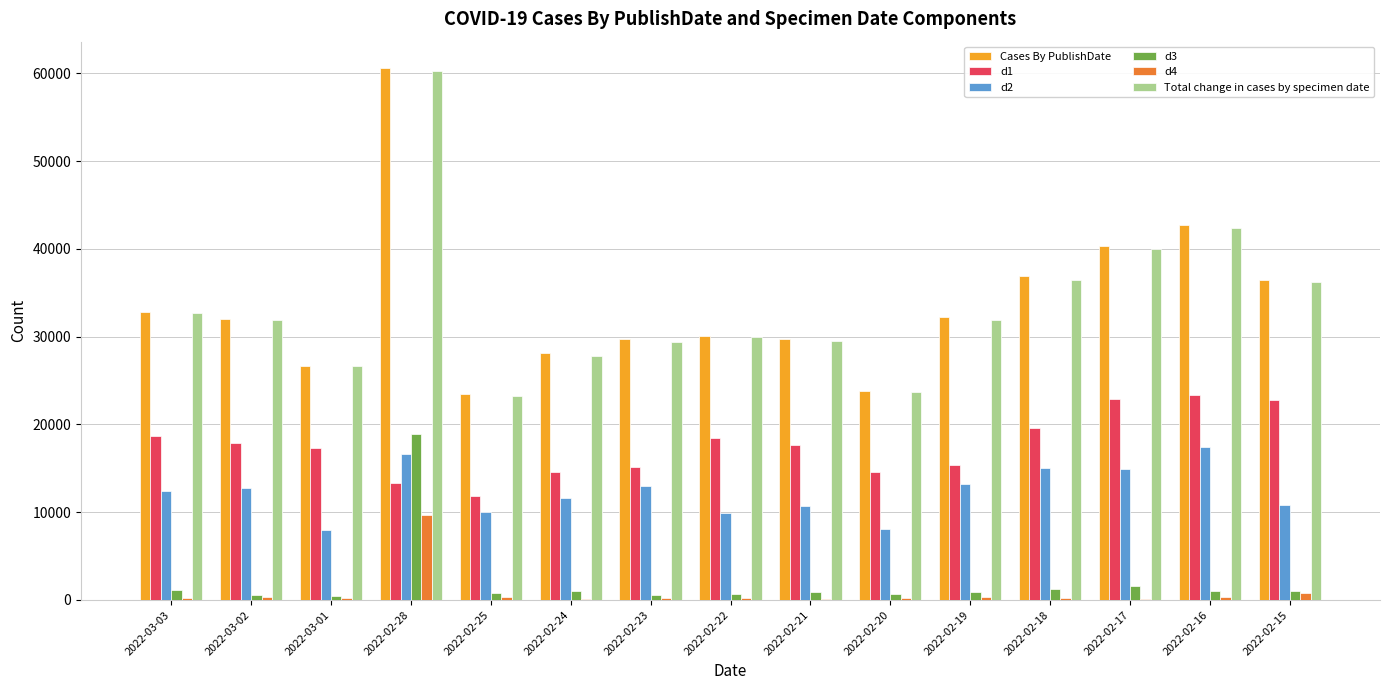

What are all the series names shown in the legend?

Cases By PublishDate, d1, d2, d3, d4, Total change in cases by specimen date